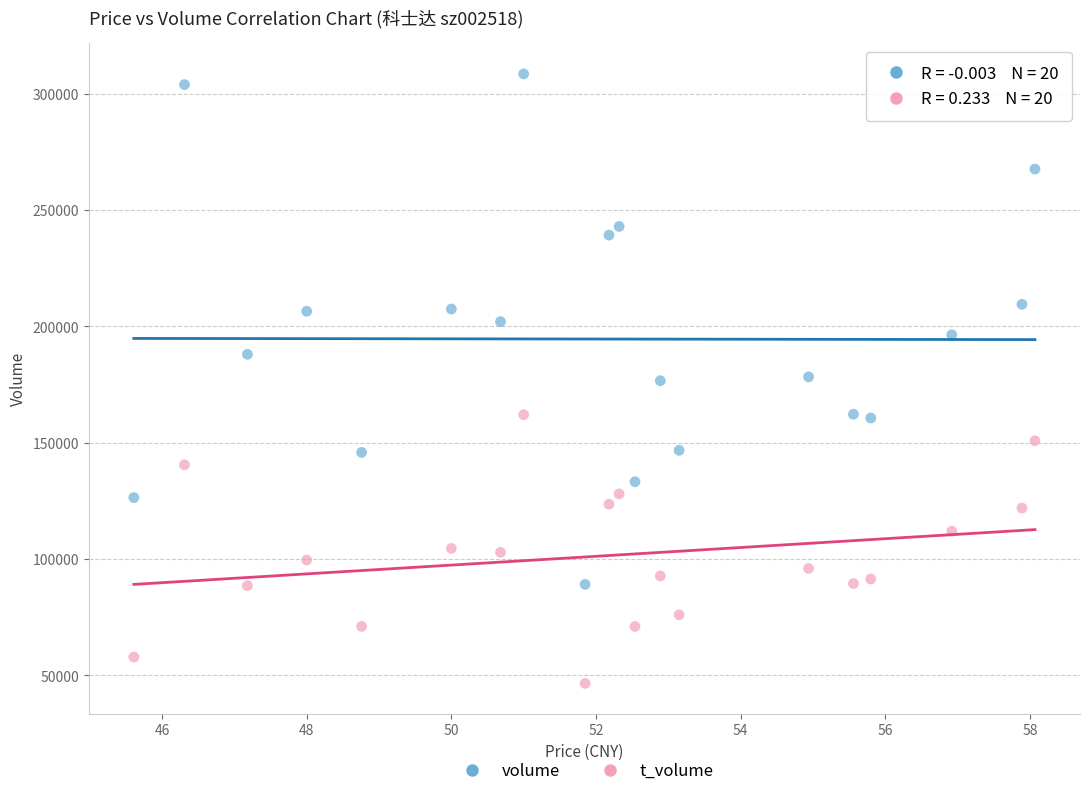

Which series contains the highest Y value?

volume